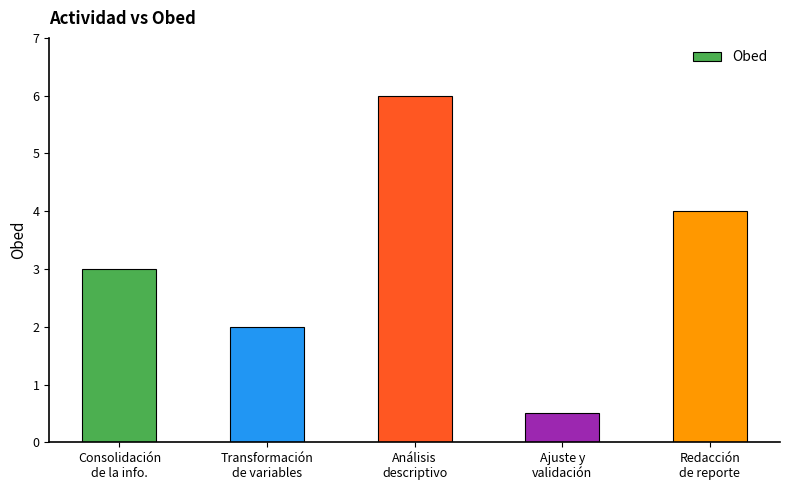

List the labels in order of value, largest first.

Análisis
descriptivo, Redacción
de reporte, Consolidación
de la info., Transformación
de variables, Ajuste y
validación